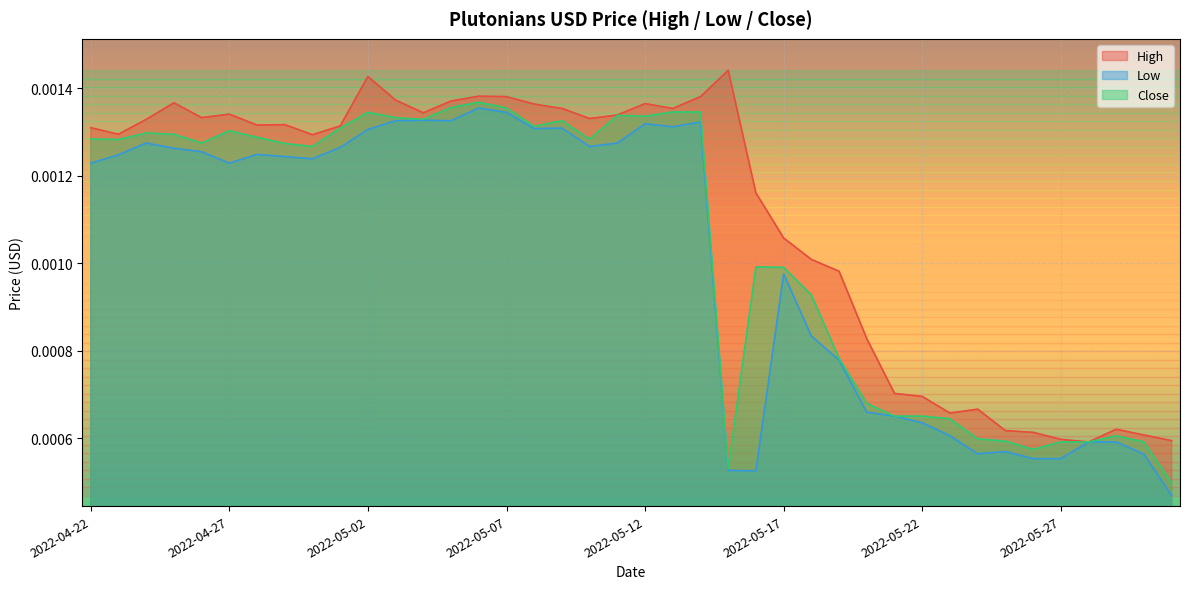

The value of Close at 2022-05-24 is 0.0. True or false?

False